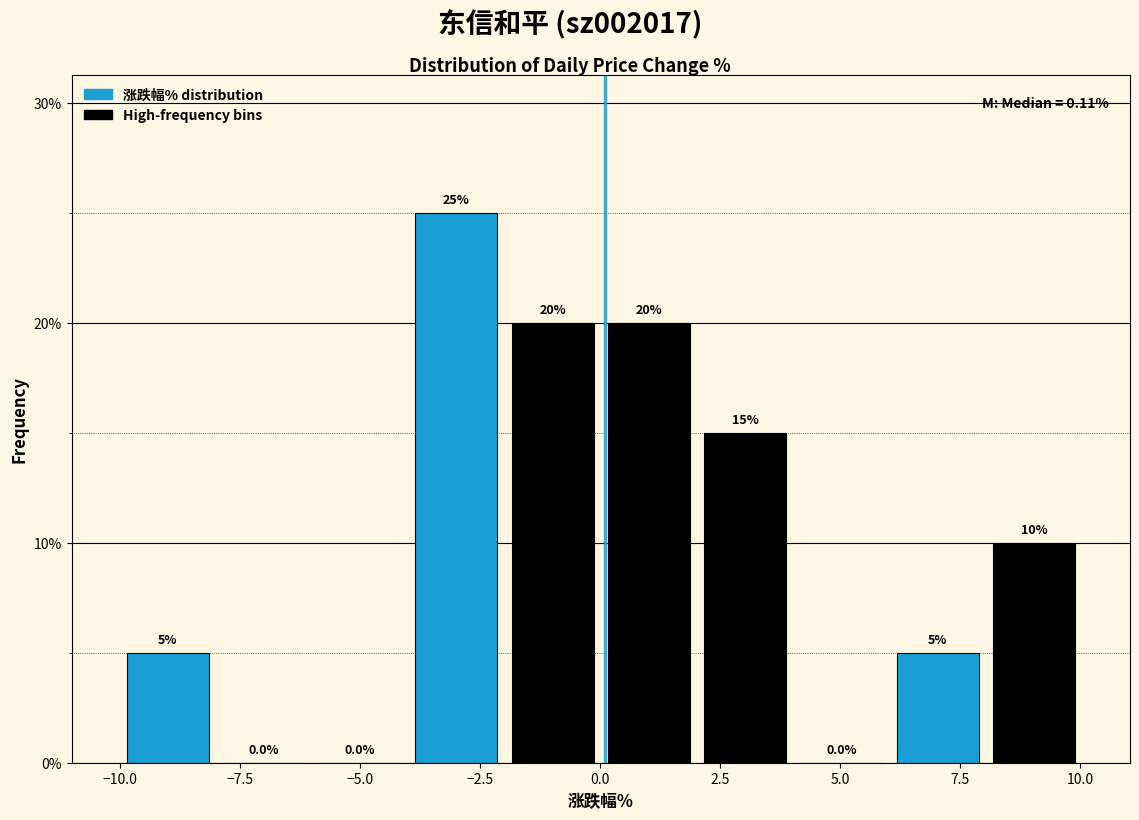

Reading left to right, list every bar in this chart as the range it spans on the x-axis followed by its height. The bar edges are not printed on the chart, so give them approximately, as read against the axis.

-10 to -8: 5.0
-8 to -6: 0.0
-6 to -4: 0.0
-4 to -2: 25.0
-2 to 0: 20.0
0 to 2: 20.0
2 to 4: 15.0
4 to 6: 0.0
6 to 8: 5.0
8 to 10: 10.0